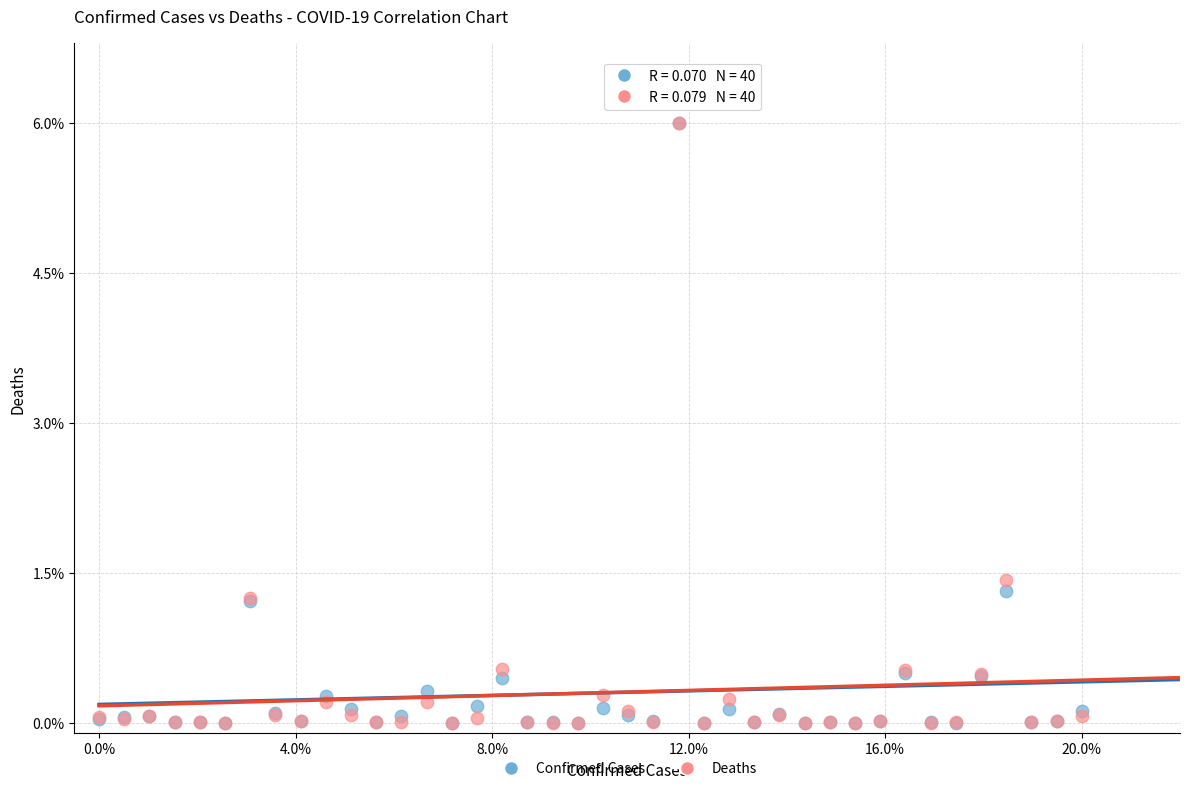

What are all the series names shown in the legend?

Confirmed Cases, Deaths